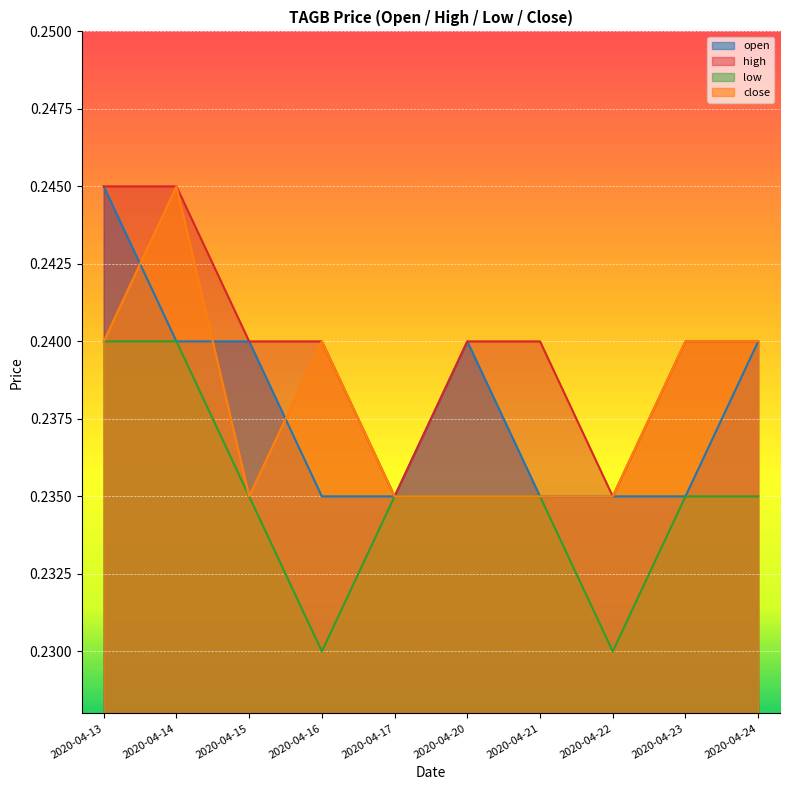

List the series in order of their peak value, highest first.

open, high, close, low